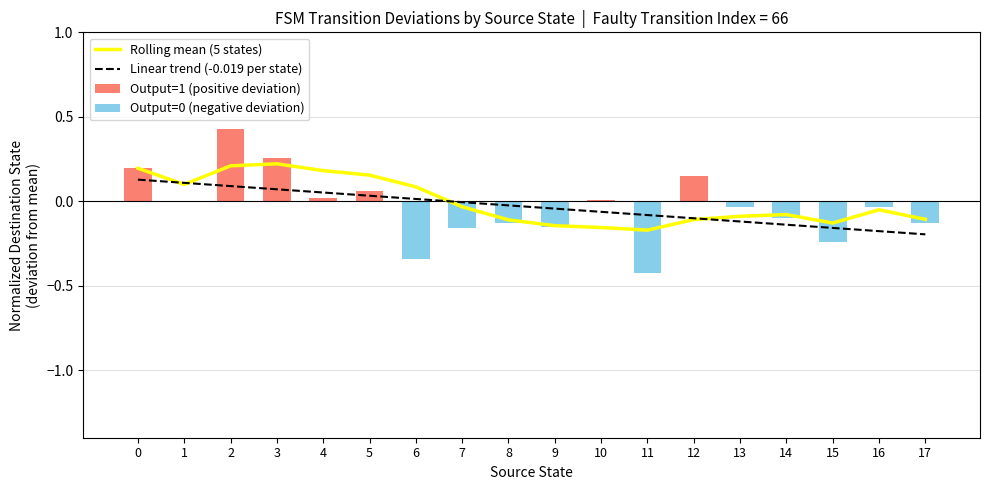

Rank the series by their maximum value, from lowest to highest.

Output=0 (negative deviation), Linear trend (-0.019 per state), Rolling mean (5 states), Output=1 (positive deviation)